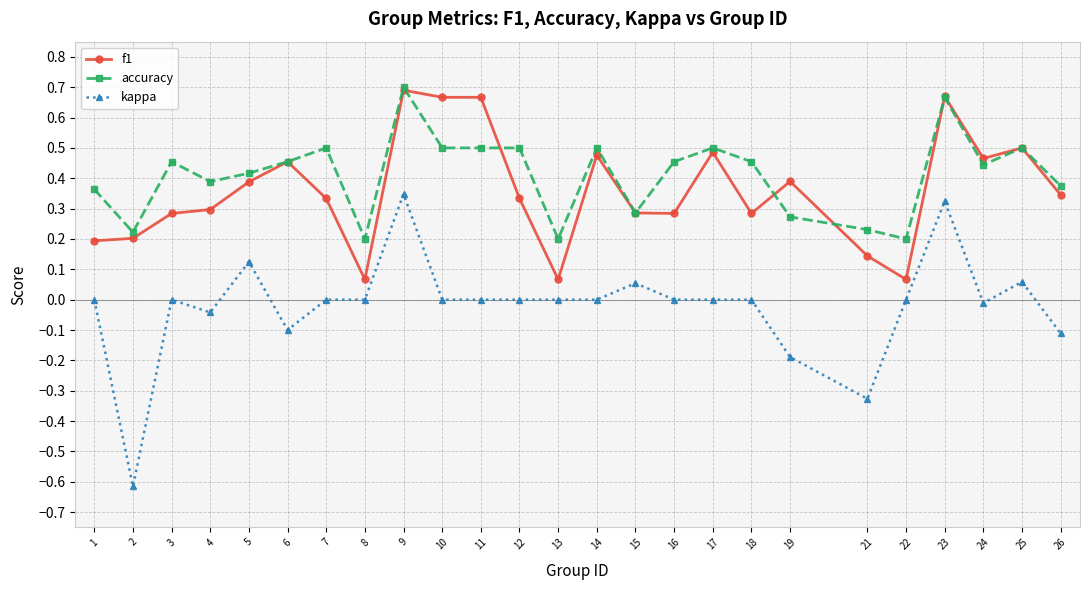

Does the chart have visible grid lines?

Yes